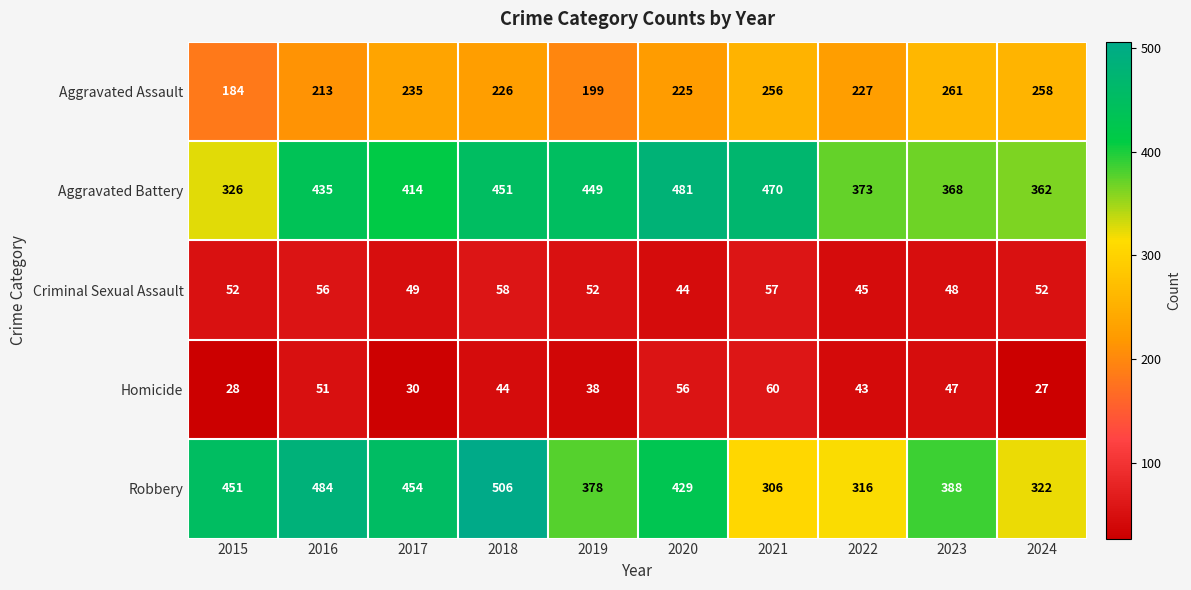

What is the approximate value of Homicide at 2020?

56